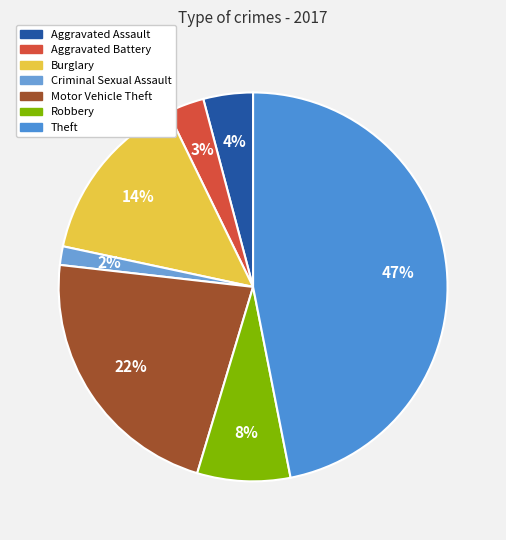

How many slices are in this pie chart?

7